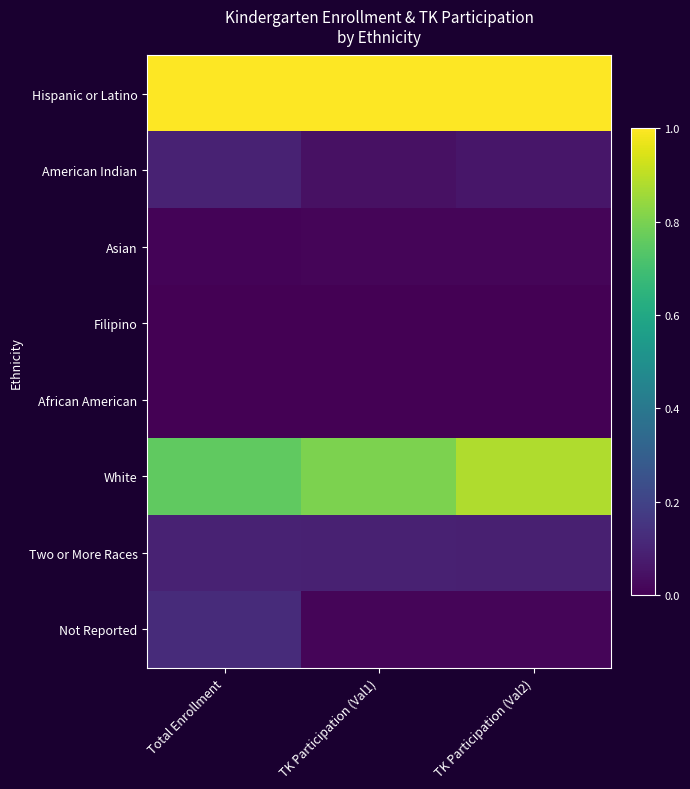

Between TK Participation (Val2) and Total Enrollment, which is larger?

TK Participation (Val2)